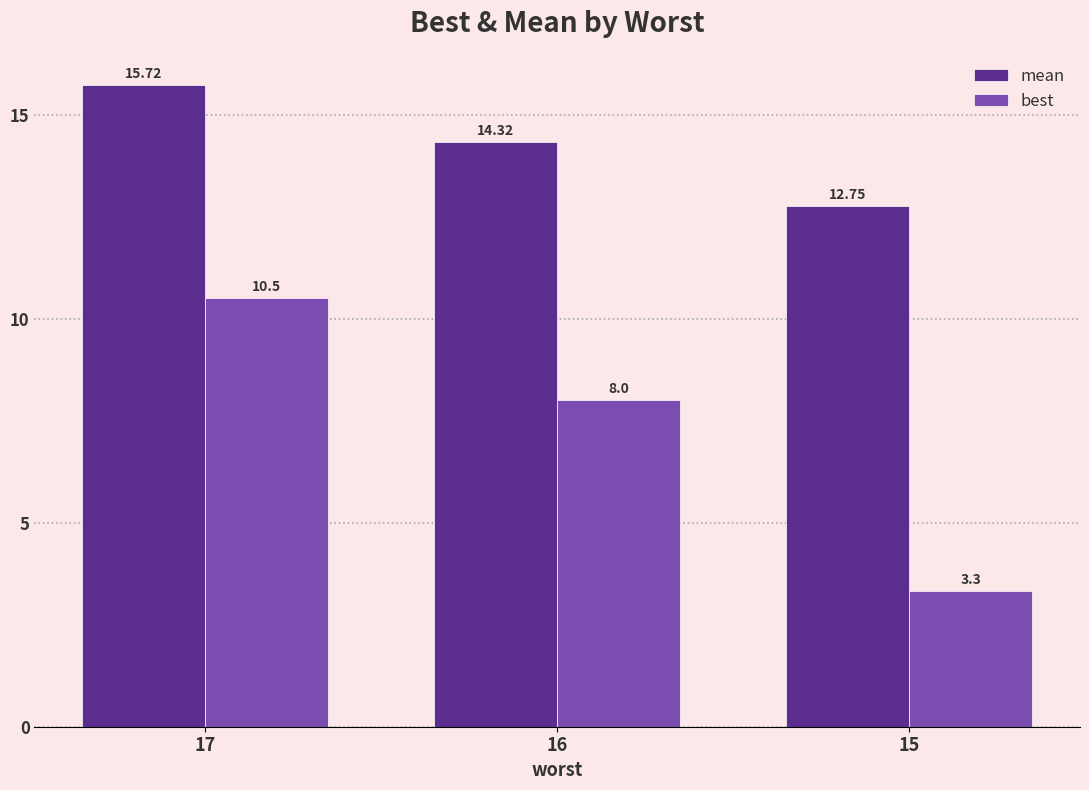

What are all the series names shown in the legend?

mean, best